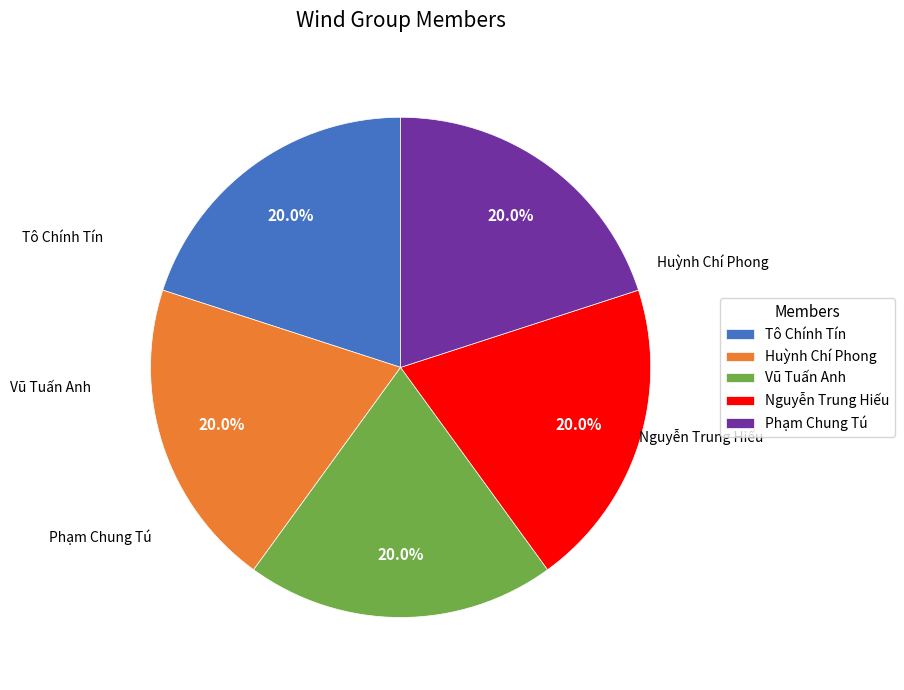

How many segments does this pie chart have?

5